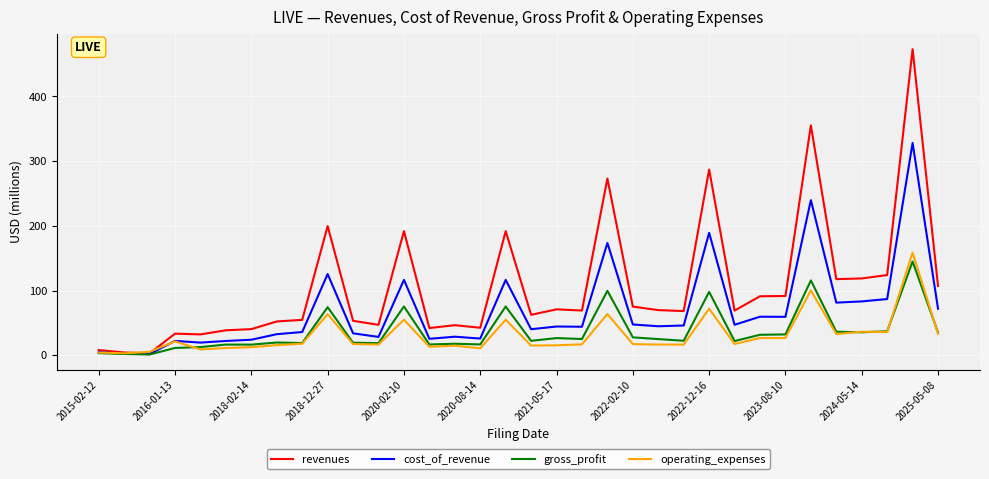

What is the highest value of the cost_of_revenue series?

328.0